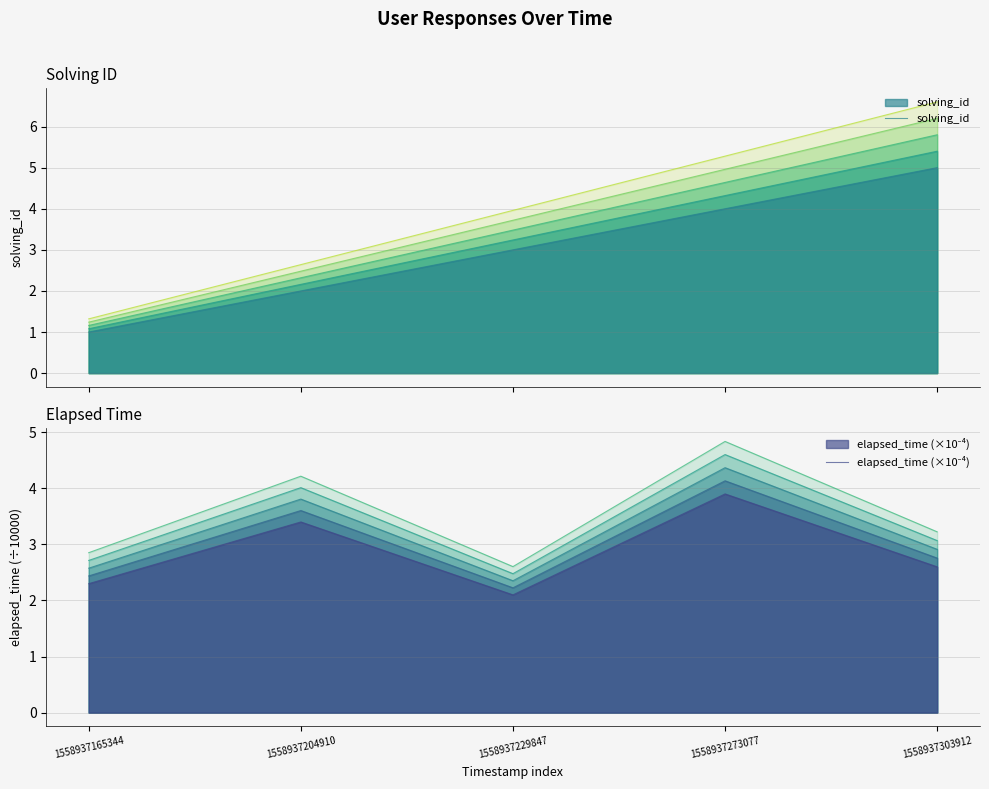

What is the value of the solving_id point at the 4th from the left?

4.0